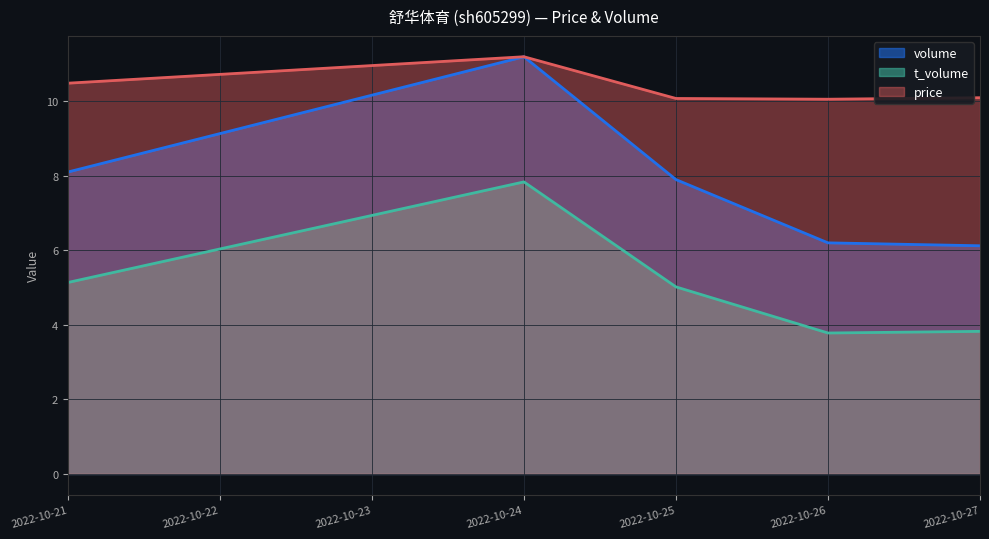

At which category does the chart reach its peak across all series?

2022-10-24